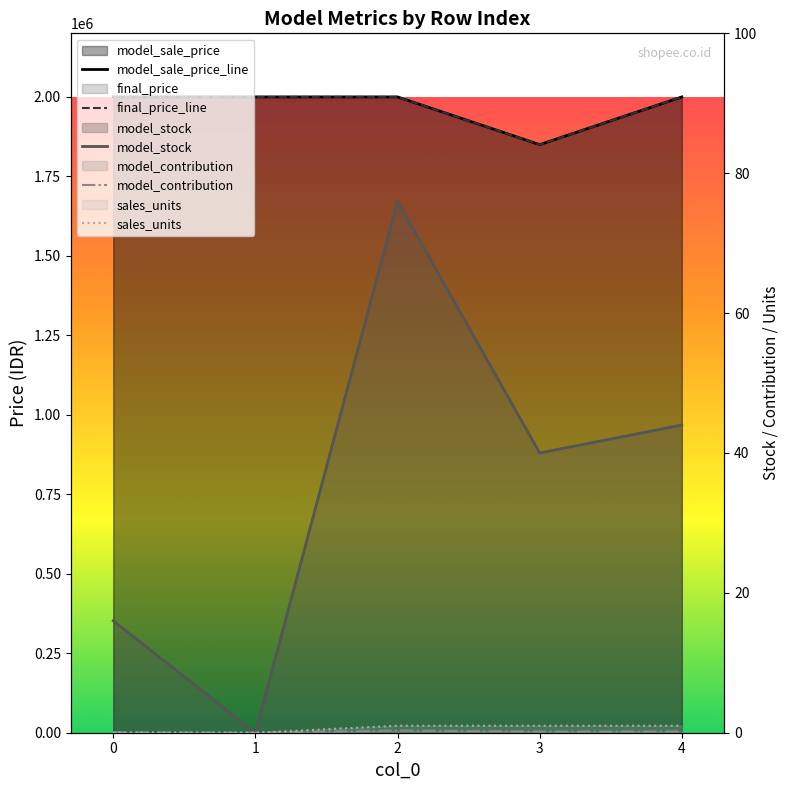

True or false: model_sale_price_line and sales_units cross at least once.

False